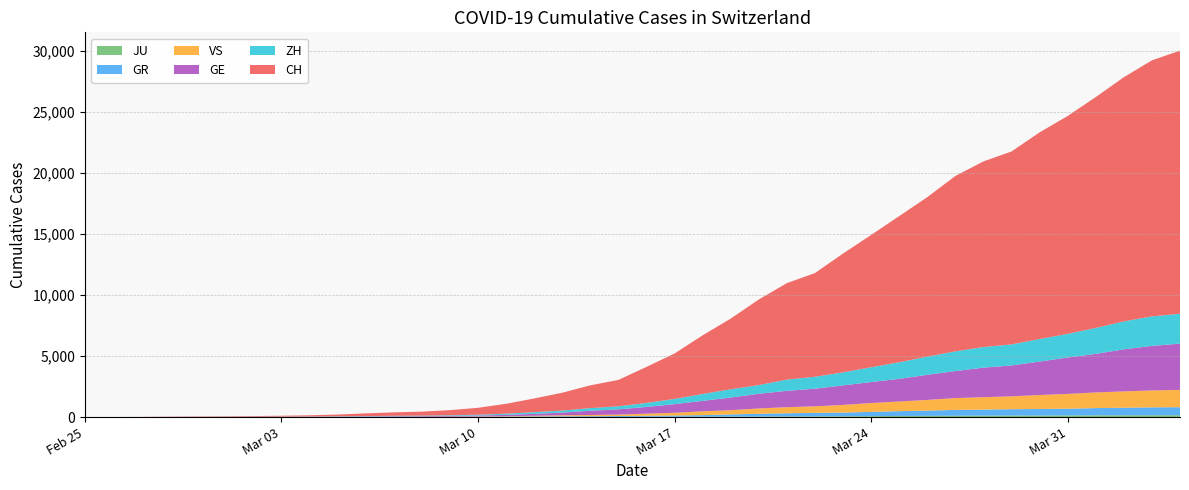

Reading left to right, list all the values displayed in this chart.

JU: 2020-02-25=0	2020-02-26=0	2020-02-27=1	2020-02-28=1	2020-02-29=1	2020-03-01=1	2020-03-02=1	2020-03-03=2	2020-03-04=2	2020-03-05=4	2020-03-06=4	2020-03-07=5	2020-03-08=5	2020-03-09=7	2020-03-10=7	2020-03-11=7	2020-03-12=12	2020-03-13=17	2020-03-14=18	2020-03-15=19	2020-03-16=25	2020-03-17=29	2020-03-18=32	2020-03-19=36	2020-03-20=44	2020-03-21=54	2020-03-22=61	2020-03-23=69	2020-03-24=82	2020-03-25=92	2020-03-26=100	2020-03-27=114	2020-03-28=119	2020-03-29=127	2020-03-30=128	2020-03-31=140	2020-04-01=145	2020-04-02=149	2020-04-03=149	2020-04-04=154
GR: 2020-02-25=0	2020-02-26=2	2020-02-27=2	2020-02-28=6	2020-02-29=6	2020-03-01=6	2020-03-02=9	2020-03-03=9	2020-03-04=12	2020-03-05=14	2020-03-06=16	2020-03-07=17	2020-03-08=18	2020-03-09=18	2020-03-10=22	2020-03-11=31	2020-03-12=43	2020-03-13=53	2020-03-14=56	2020-03-15=71	2020-03-16=84	2020-03-17=101	2020-03-18=128	2020-03-19=182	2020-03-20=226	2020-03-21=258	2020-03-22=284	2020-03-23=300	2020-03-24=343	2020-03-25=393	2020-03-26=433	2020-03-27=474	2020-03-28=495	2020-03-29=519	2020-03-30=535	2020-03-31=547	2020-04-01=592	2020-04-02=622	2020-04-03=649	2020-04-04=657
VS: 2020-02-25=0	2020-02-26=0	2020-02-27=0	2020-02-28=1	2020-02-29=1	2020-03-01=2	2020-03-02=3	2020-03-03=3	2020-03-04=4	2020-03-05=5	2020-03-06=6	2020-03-07=7	2020-03-08=12	2020-03-09=17	2020-03-10=22	2020-03-11=30	2020-03-12=53	2020-03-13=76	2020-03-14=98	2020-03-15=115	2020-03-16=172	2020-03-17=225	2020-03-18=312	2020-03-19=349	2020-03-20=436	2020-03-21=498	2020-03-22=535	2020-03-23=628	2020-03-24=728	2020-03-25=793	2020-03-26=874	2020-03-27=968	2020-03-28=1017	2020-03-29=1055	2020-03-30=1144	2020-03-31=1211	2020-04-01=1282	2020-04-02=1334	2020-04-03=1385	2020-04-04=1418
GE: 2020-02-25=0	2020-02-26=1	2020-02-27=1	2020-02-28=5	2020-02-29=9	2020-03-01=10	2020-03-02=11	2020-03-03=14	2020-03-04=16	2020-03-05=20	2020-03-06=30	2020-03-07=43	2020-03-08=45	2020-03-09=60	2020-03-10=79	2020-03-11=113	2020-03-12=154	2020-03-13=225	2020-03-14=347	2020-03-15=430	2020-03-16=551	2020-03-17=705	2020-03-18=857	2020-03-19=1035	2020-03-20=1204	2020-03-21=1342	2020-03-22=1445	2020-03-23=1600	2020-03-24=1717	2020-03-25=1856	2020-03-26=2057	2020-03-27=2215	2020-03-28=2419	2020-03-29=2530	2020-03-30=2743	2020-03-31=2984	2020-04-01=3160	2020-04-02=3445	2020-04-03=3650	2020-04-04=3788
ZH: 2020-02-25=0	2020-02-26=0	2020-02-27=2	2020-02-28=2	2020-02-29=6	2020-03-01=7	2020-03-02=10	2020-03-03=13	2020-03-04=15	2020-03-05=23	2020-03-06=29	2020-03-07=34	2020-03-08=40	2020-03-09=49	2020-03-10=62	2020-03-11=101	2020-03-12=140	2020-03-13=163	2020-03-14=218	2020-03-15=250	2020-03-16=326	2020-03-17=429	2020-03-18=568	2020-03-19=679	2020-03-20=711	2020-03-21=919	2020-03-22=978	2020-03-23=1067	2020-03-24=1213	2020-03-25=1357	2020-03-26=1489	2020-03-27=1616	2020-03-28=1690	2020-03-29=1722	2020-03-30=1848	2020-03-31=1936	2020-04-01=2125	2020-04-02=2289	2020-04-03=2417	2020-04-04=2450
CH: 2020-02-25=0	2020-02-26=4	2020-02-27=8	2020-02-28=20	2020-02-29=30	2020-03-01=36	2020-03-02=50	2020-03-03=69	2020-03-04=97	2020-03-05=142	2020-03-06=219	2020-03-07=280	2020-03-08=327	2020-03-09=419	2020-03-10=569	2020-03-11=806	2020-03-12=1124	2020-03-13=1461	2020-03-14=1866	2020-03-15=2160	2020-03-16=2954	2020-03-17=3722	2020-03-18=4801	2020-03-19=5788	2020-03-20=7014	2020-03-21=7904	2020-03-22=8498	2020-03-23=9735	2020-03-24=10838	2020-03-25=11975	2020-03-26=13064	2020-03-27=14367	2020-03-28=15207	2020-03-29=15809	2020-03-30=16928	2020-03-31=17852	2020-04-01=18915	2020-04-02=20005	2020-04-03=20978	2020-04-04=21554